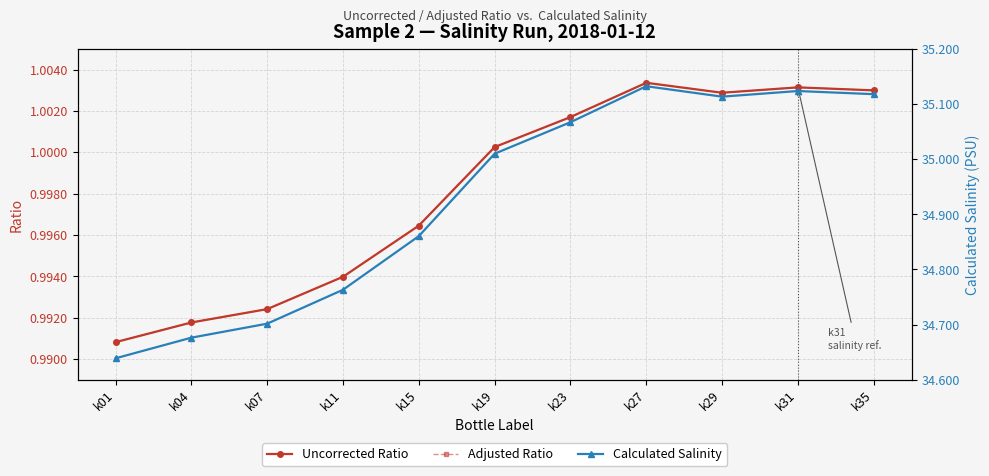

How many data points in Uncorrected Ratio are less than 1?

5